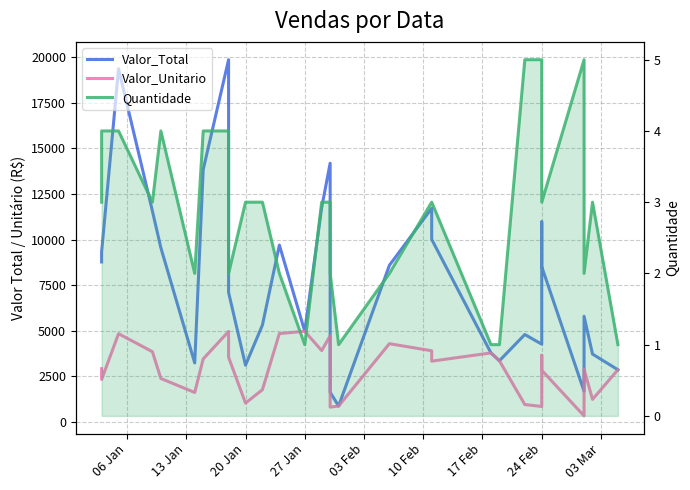

Which series has the widest spread of values?

Valor_Total